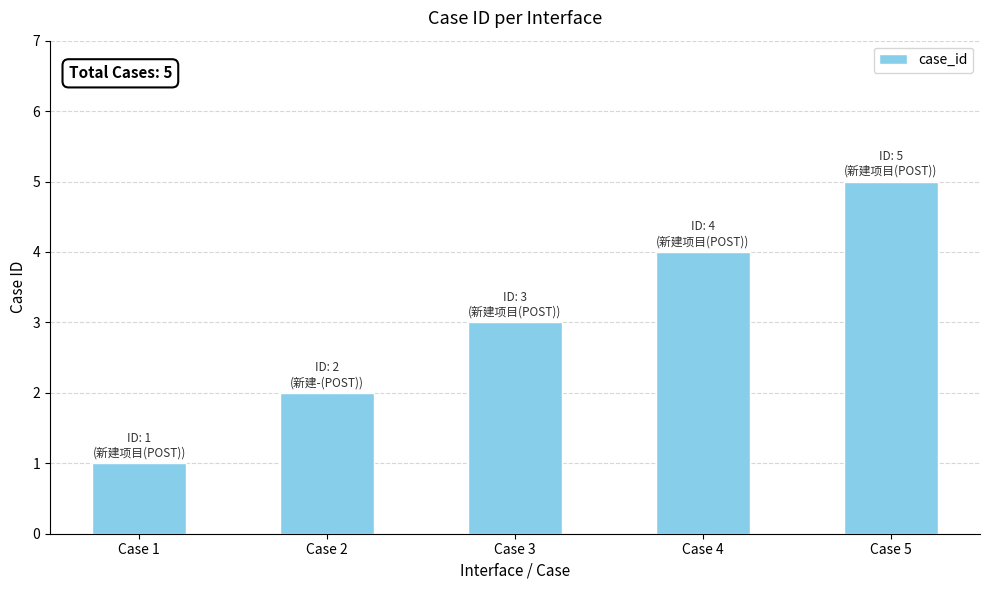

True or false: the data shows 4 at Case 4.

True